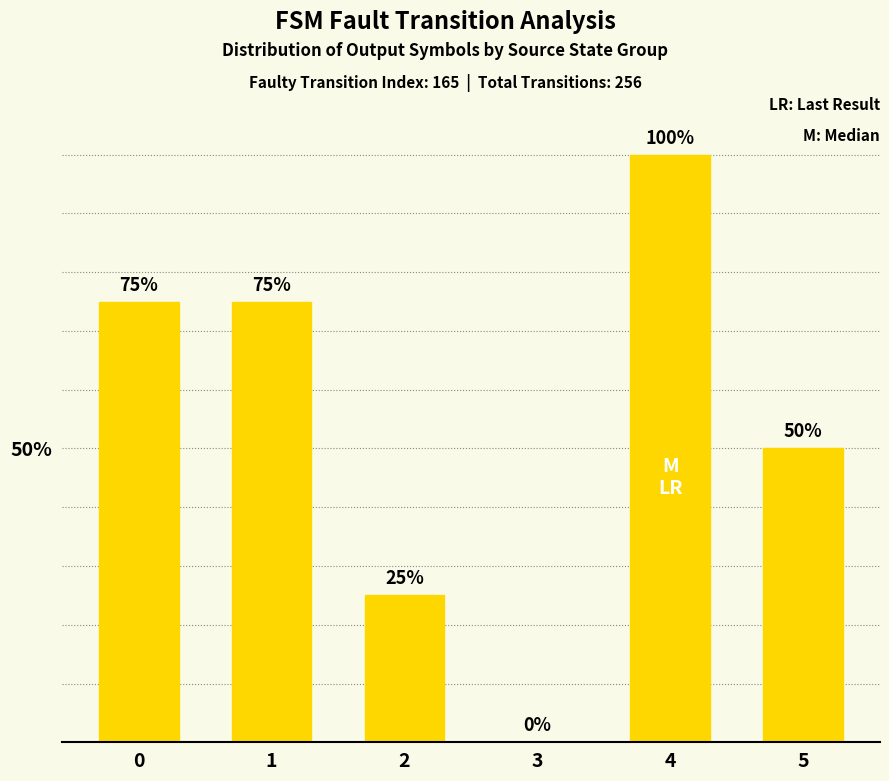

Which label corresponds to the largest value in the chart?

4